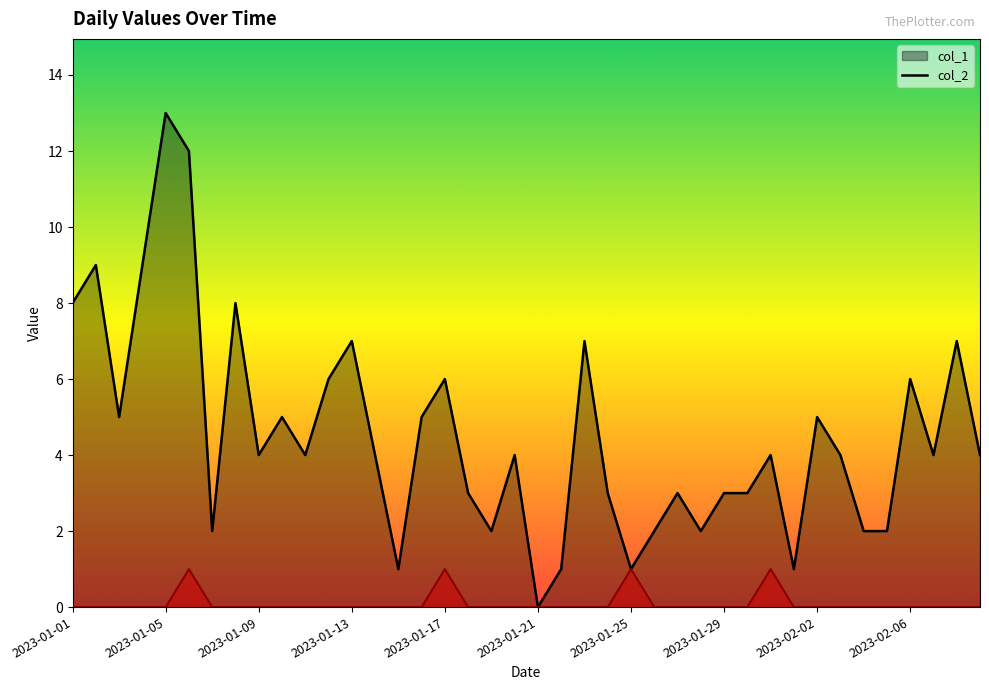

How many data points in col_2 are above 0?

4